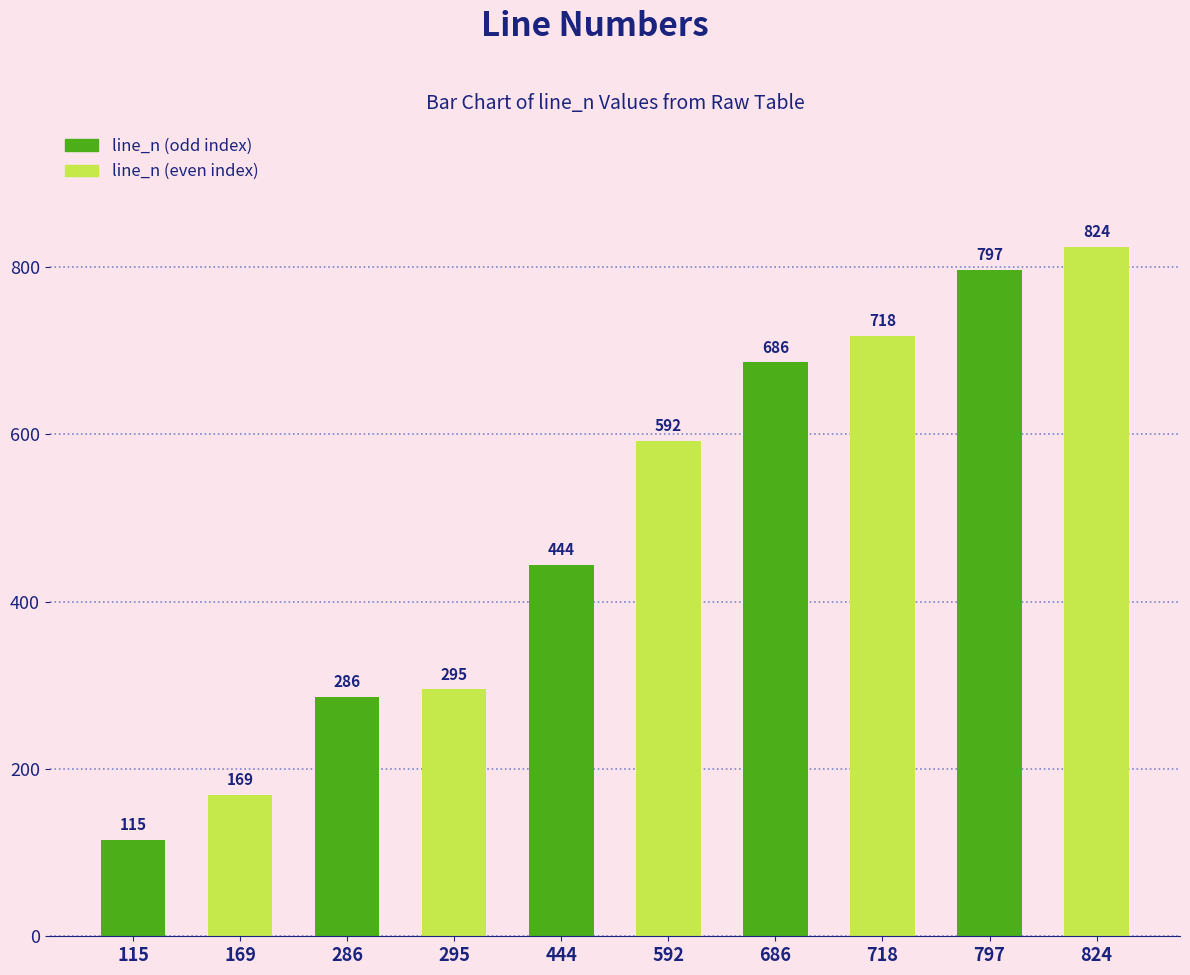

What is the greatest value displayed?

824